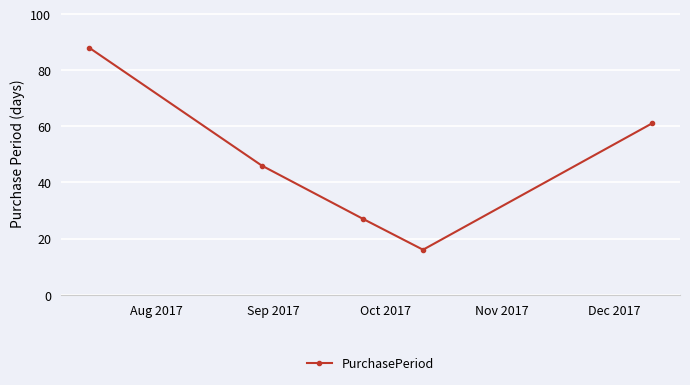

True or false: there are more than 2 points higher than both neighbors.

False